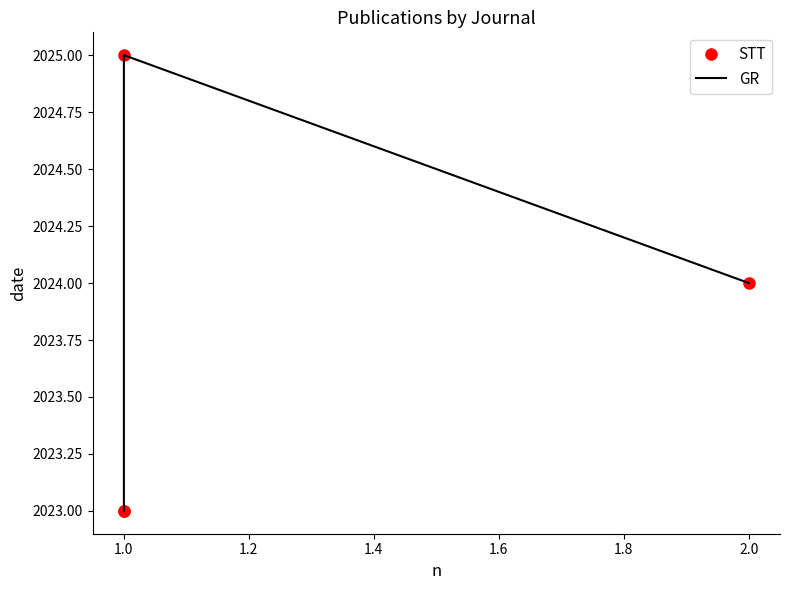

Which series changed the most between 1.0 and 1.4?

STT